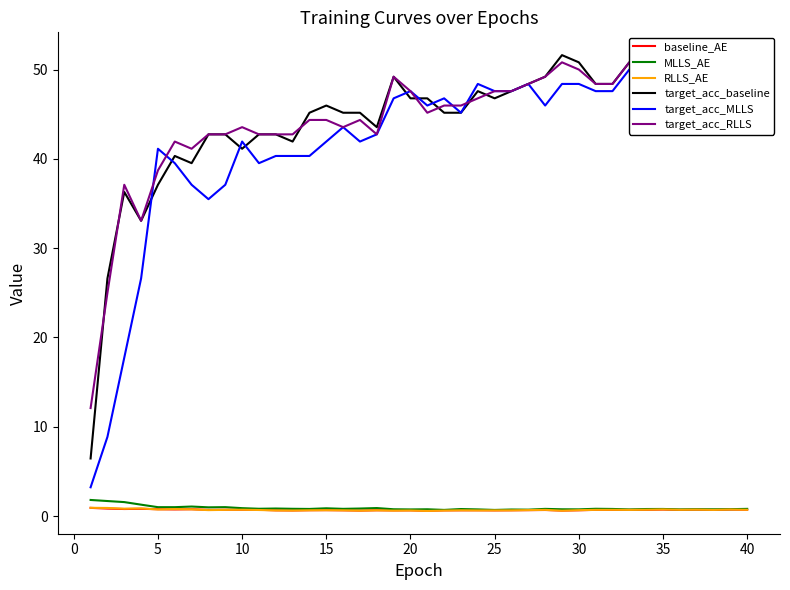

Which series has the largest total across all categories?

target_acc_RLLS